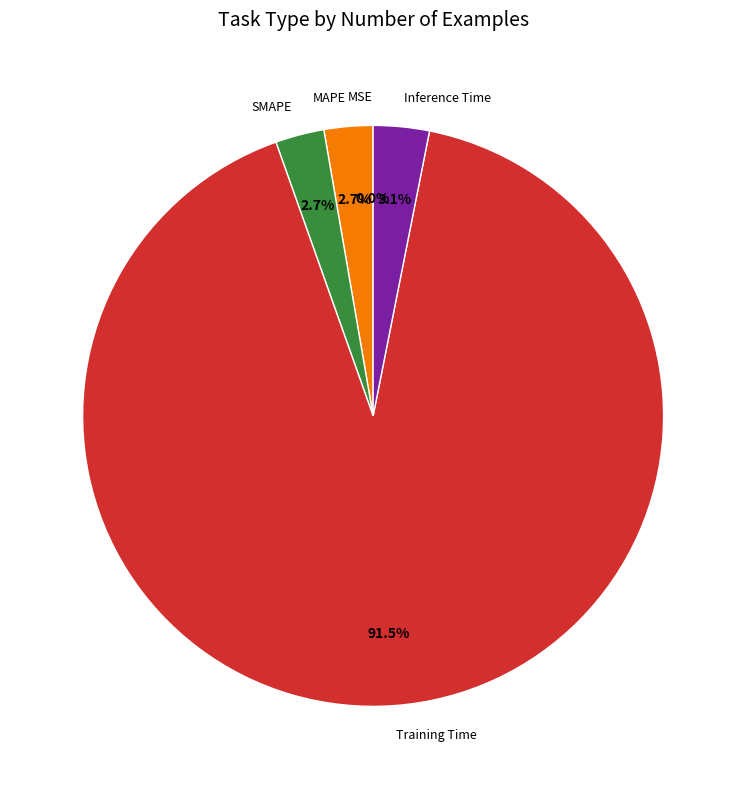

Which has a higher value, MAPE or Training Time?

Training Time